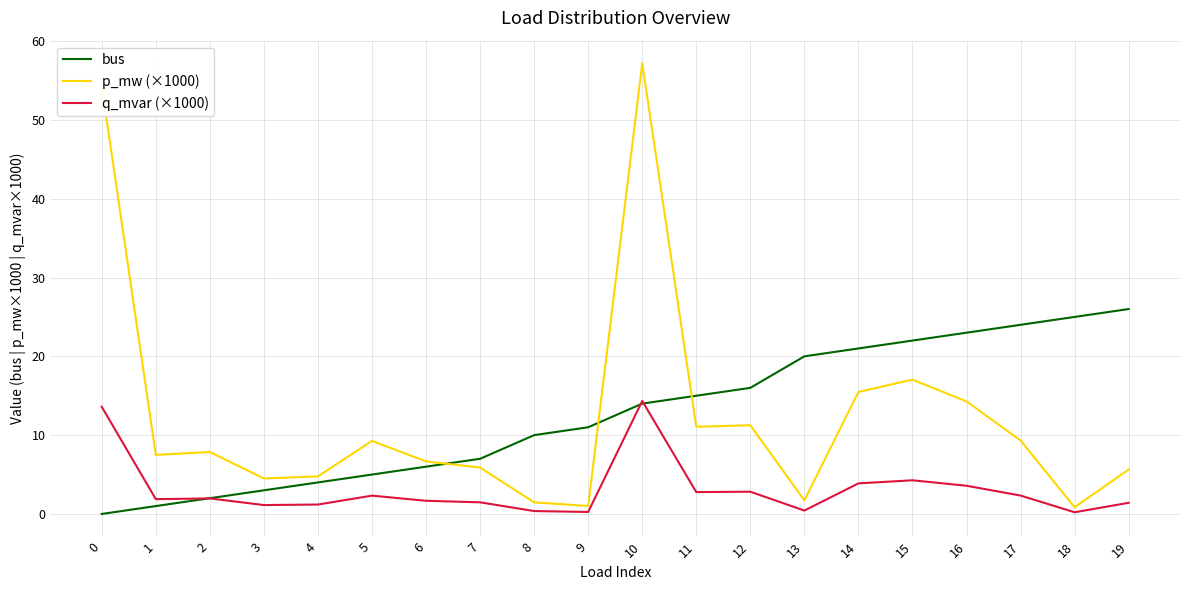

True or false: q_mvar (×1000) has more than 0 interior local peaks.

True